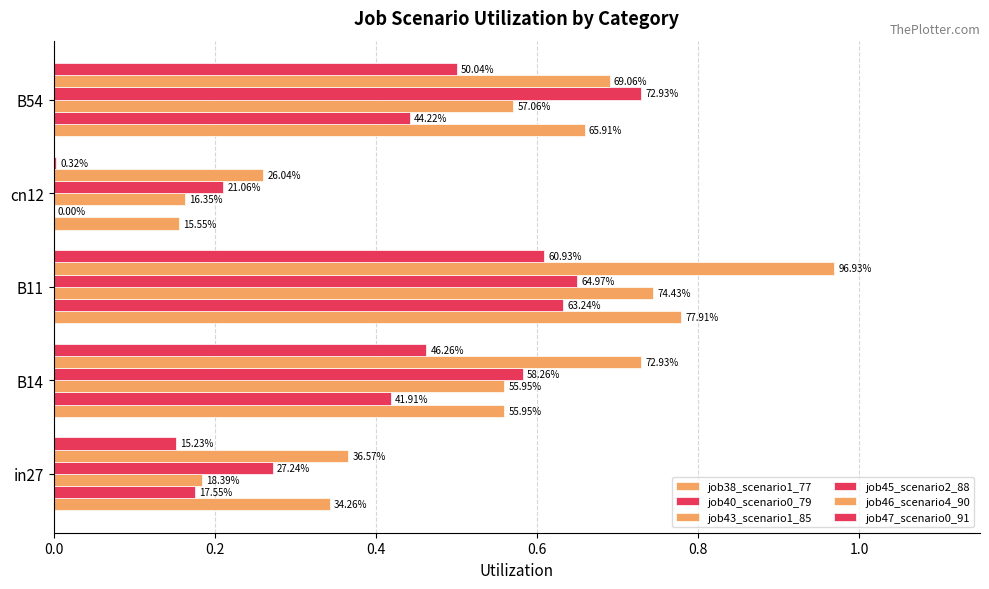

Which series has the largest total across all categories?

job46_scenario4_90